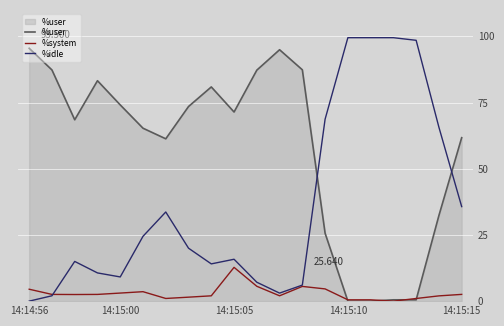

Which series has the largest total across all categories?

%user